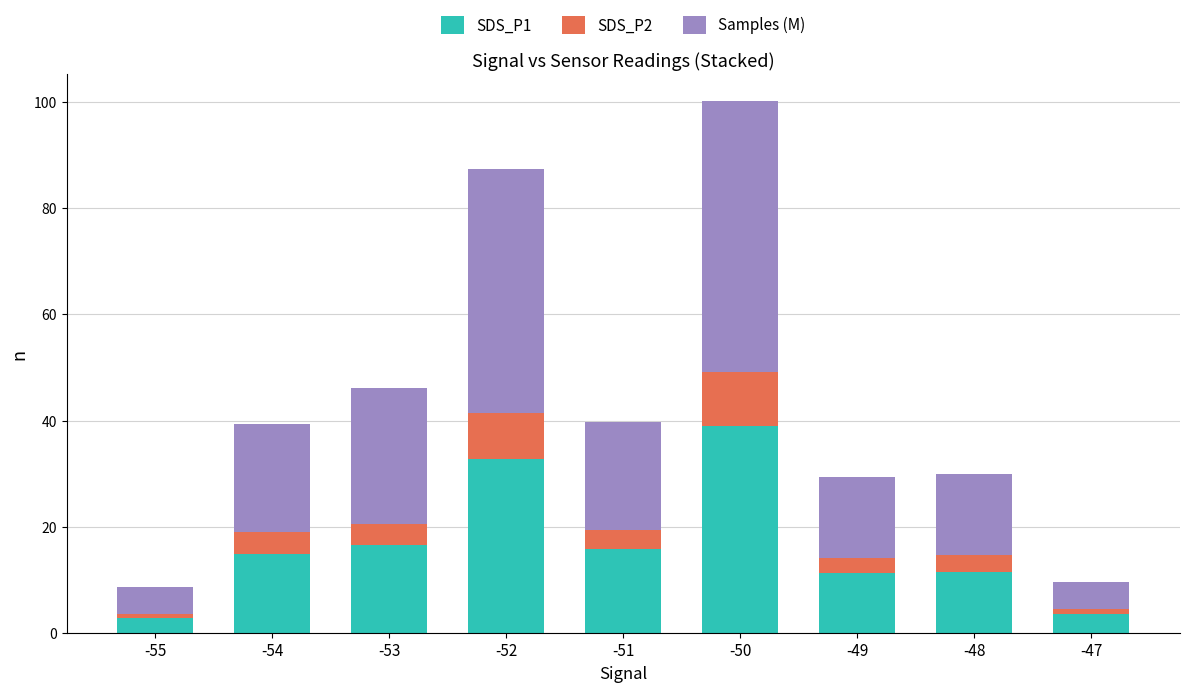

The value of SDS_P1 at -47 is 3.5. True or false?

True